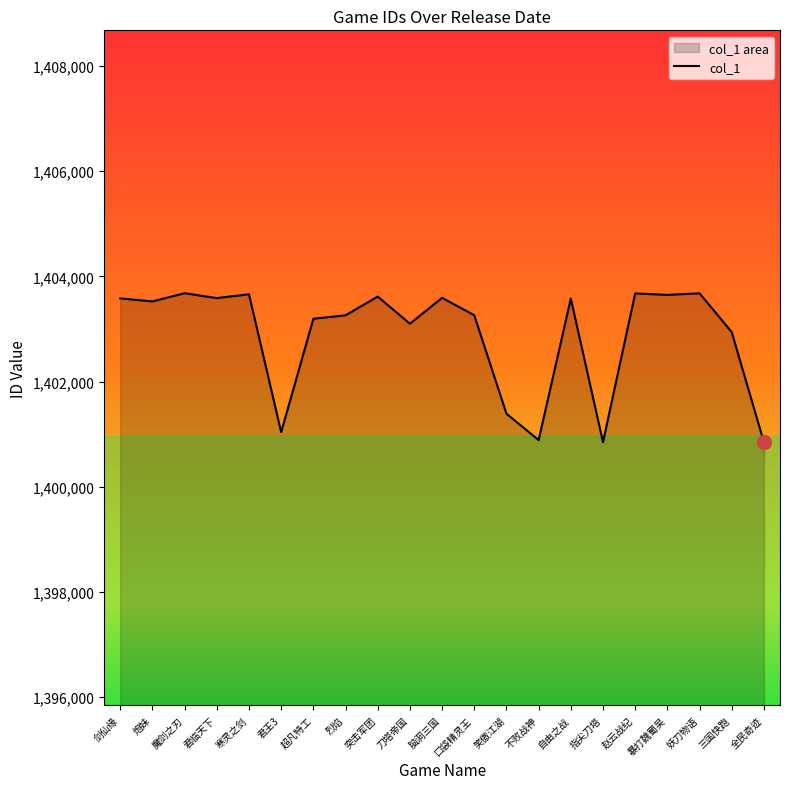

Reading left to right, extract all data points from this chart.

1403581	1403524	1403680	1403587	1403660	1401037	1403194	1403259	1403616	1403100	1403592	1403261	1401388	1400887	1403578	1400848	1403676	1403648	1403678	1402940	1400844